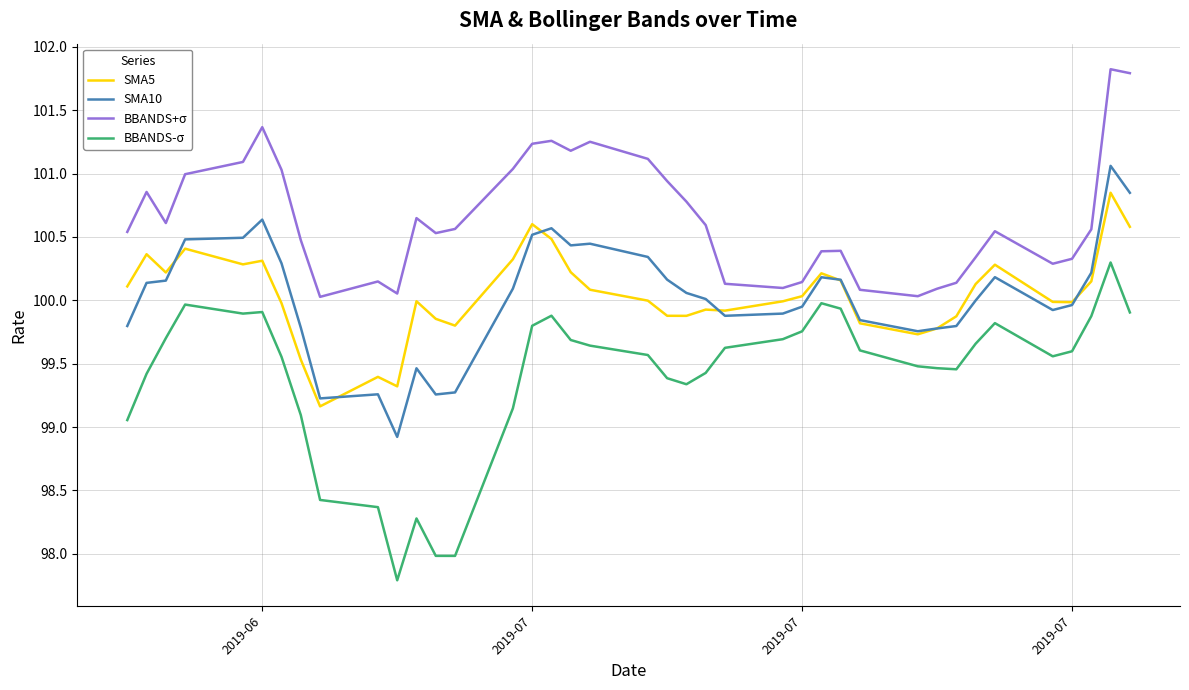

List the series in order of their peak value, highest first.

BBANDS+σ, SMA10, SMA5, BBANDS-σ